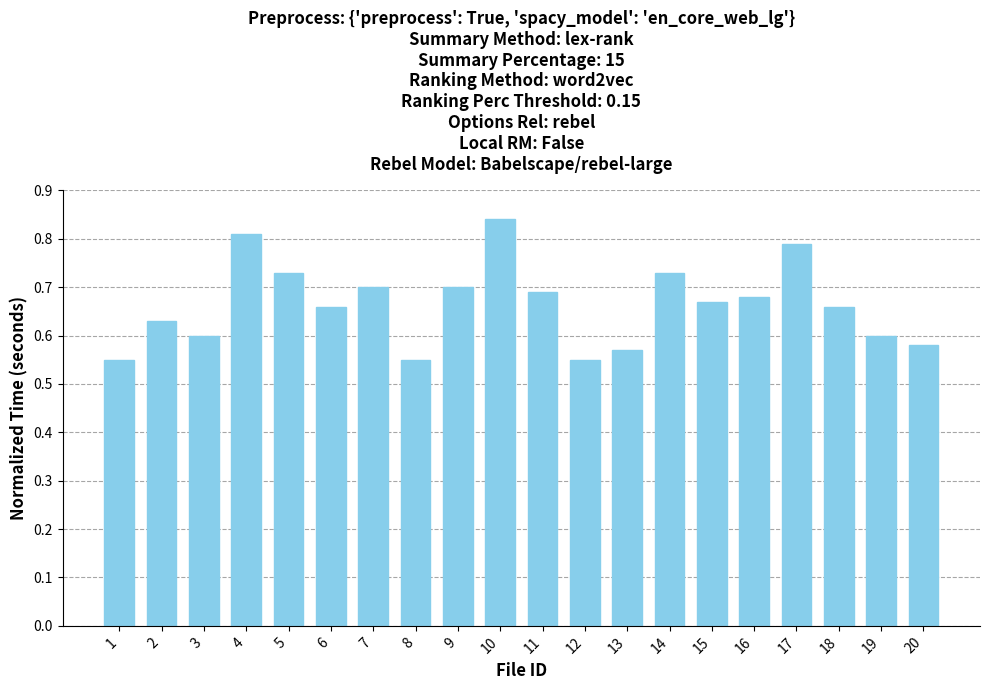

Which category has the highest value across all series?

10